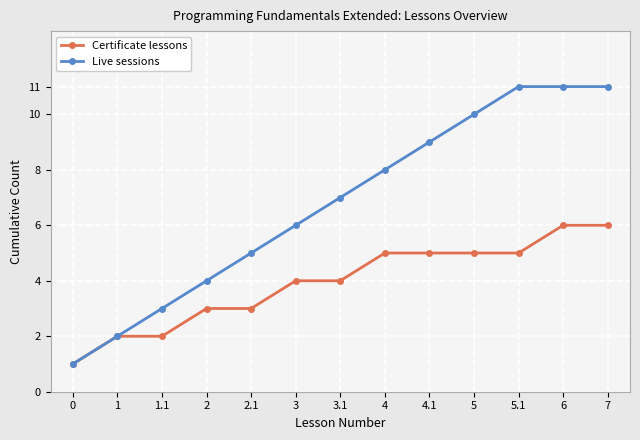

The value of Live sessions at 1.1 is 3. True or false?

True